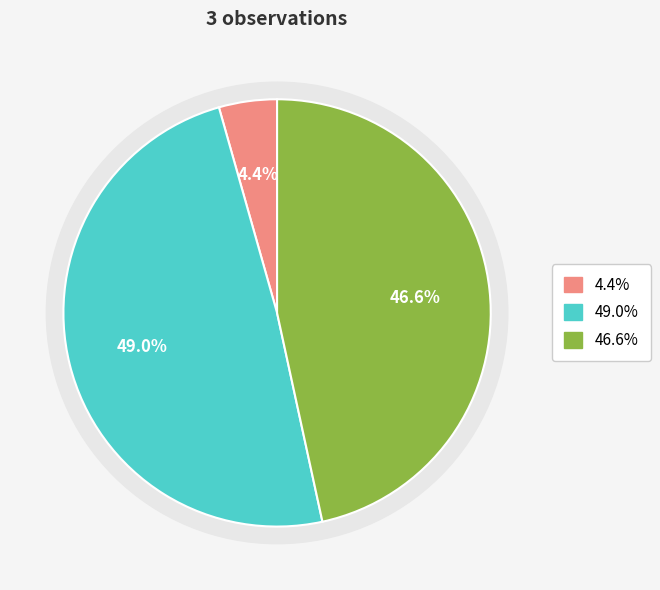

To the nearest percent, what percentage of the pie is 96377211?

49%